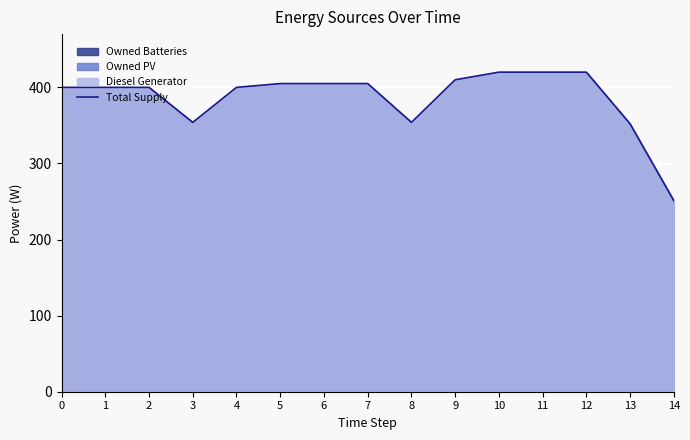

Reading left to right, what are all the values shown in this chart?

0=400	1=400	2=400	3=354	4=400	5=405	6=405	7=405	8=354	9=410	10=420	11=420	12=420	13=352	14=251